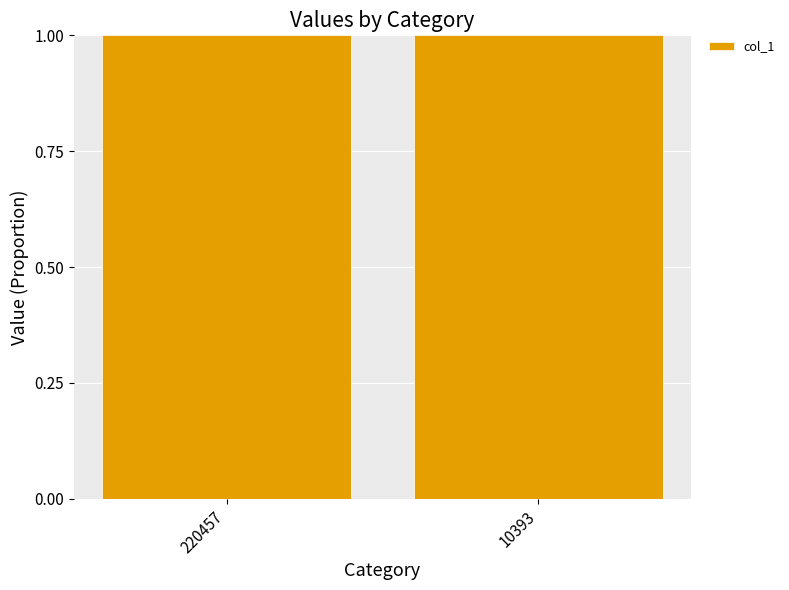

Count the number of data series in this chart.

1